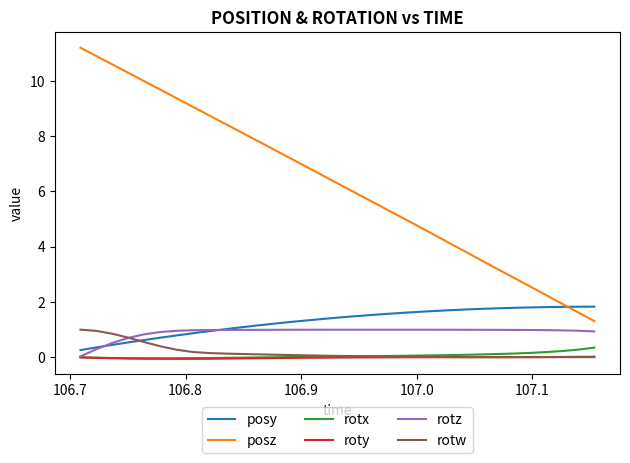

Which series has the largest range (max minus min)?

posz